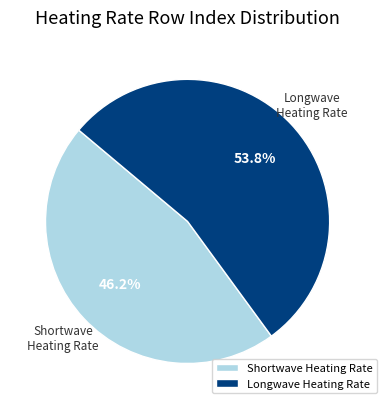

Which slice is the smallest?

Shortwave Heating Rate